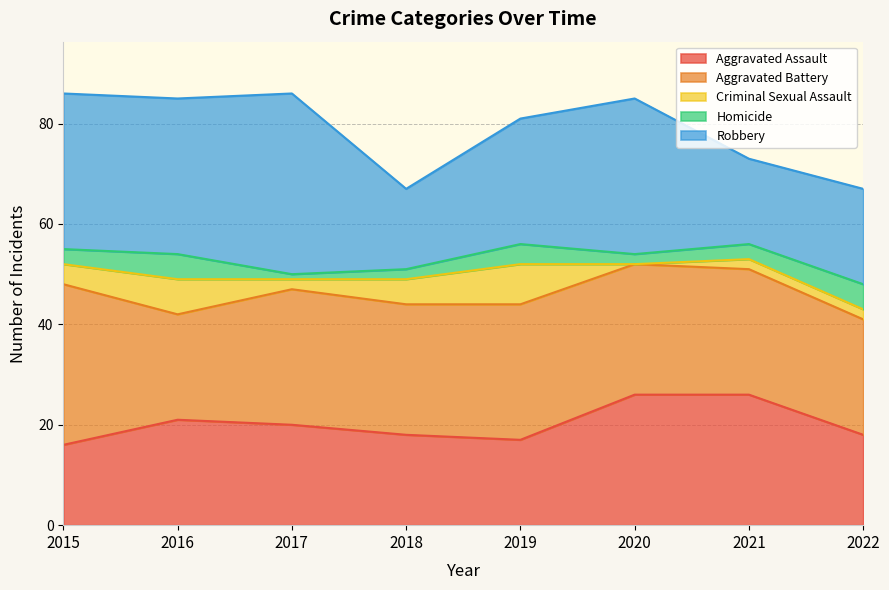

How many intersections are there between Aggravated Assault and Aggravated Battery?

1